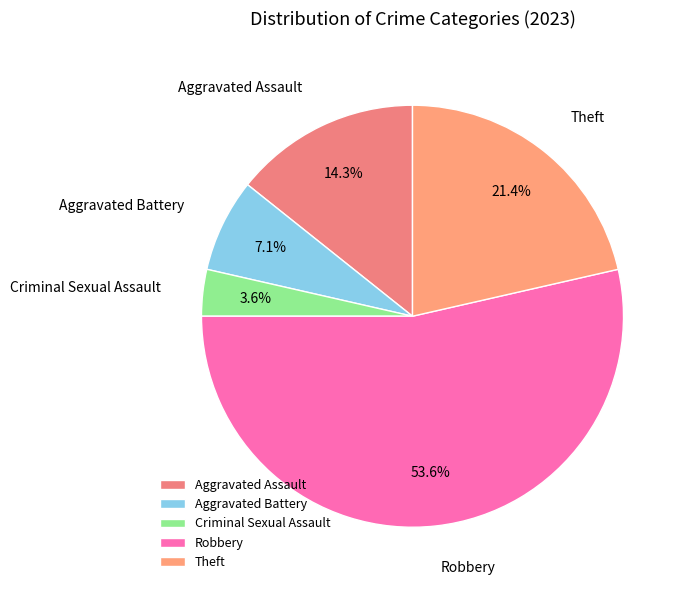

True or false: Aggravated Assault accounts for 14% of the total.

True